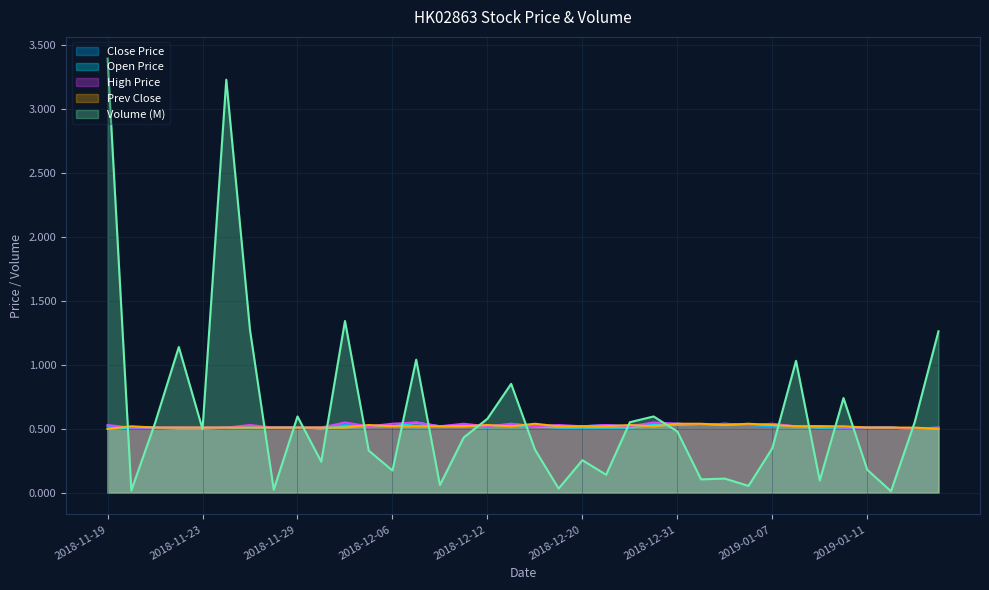

Which series changed the most between 2018-11-30 and 2018-12-19?

Volume (M)